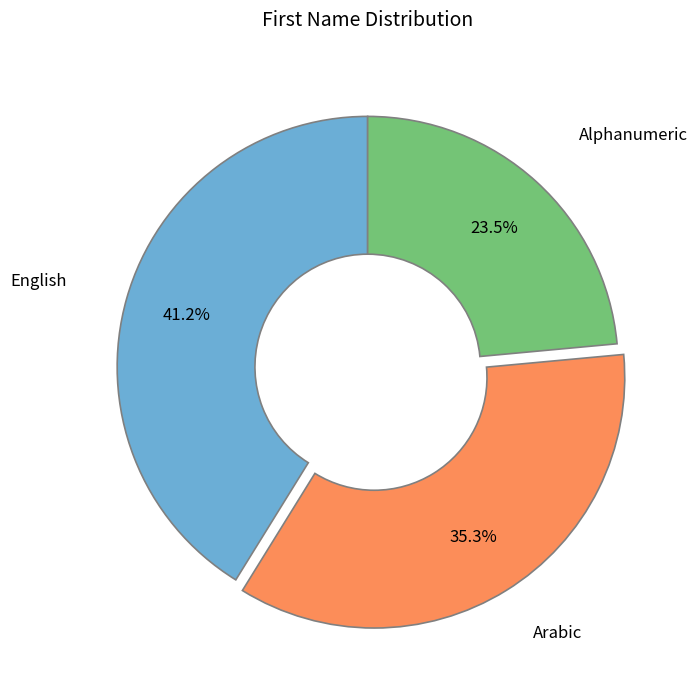

How many slices are in this pie chart?

3